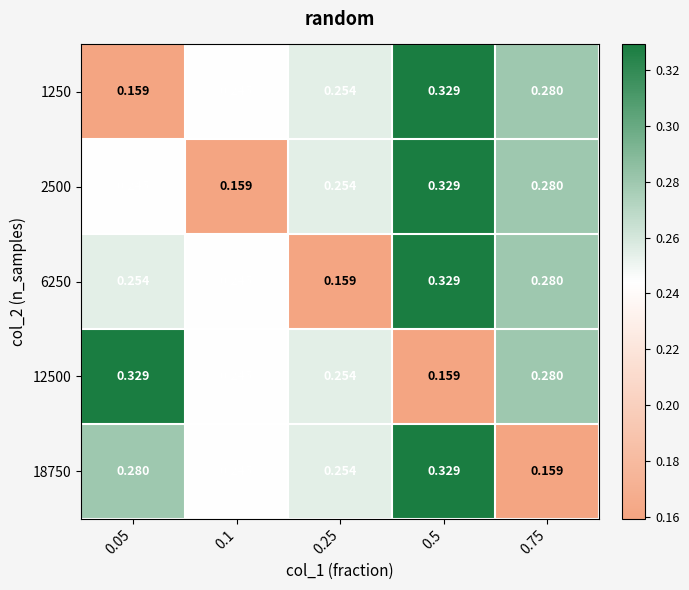

Is the value of 2500 at 0.5 greater than the value of 6250 at 0.1?

Yes